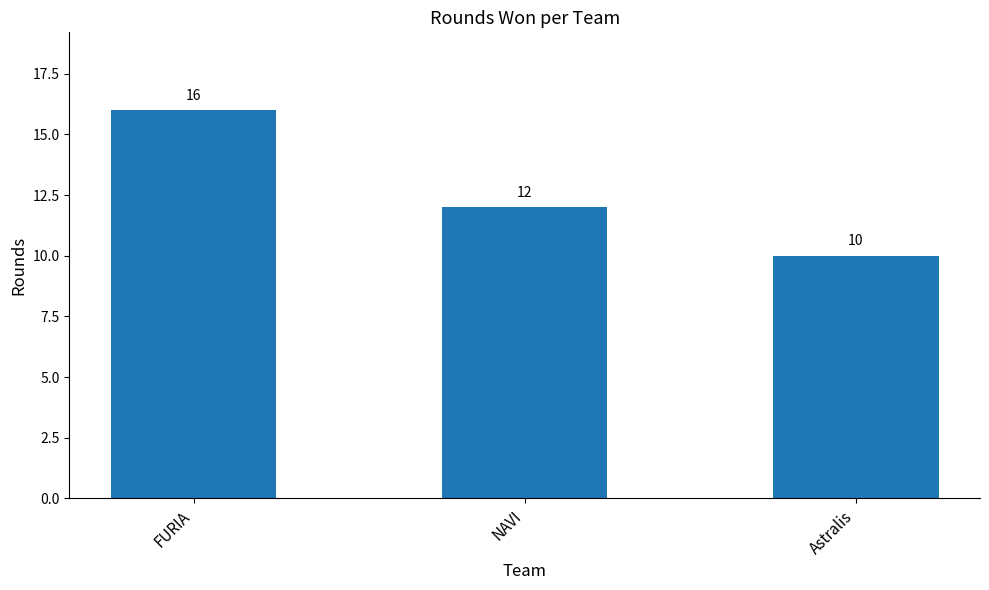

What is the label of the 3rd bar from the right?

FURIA